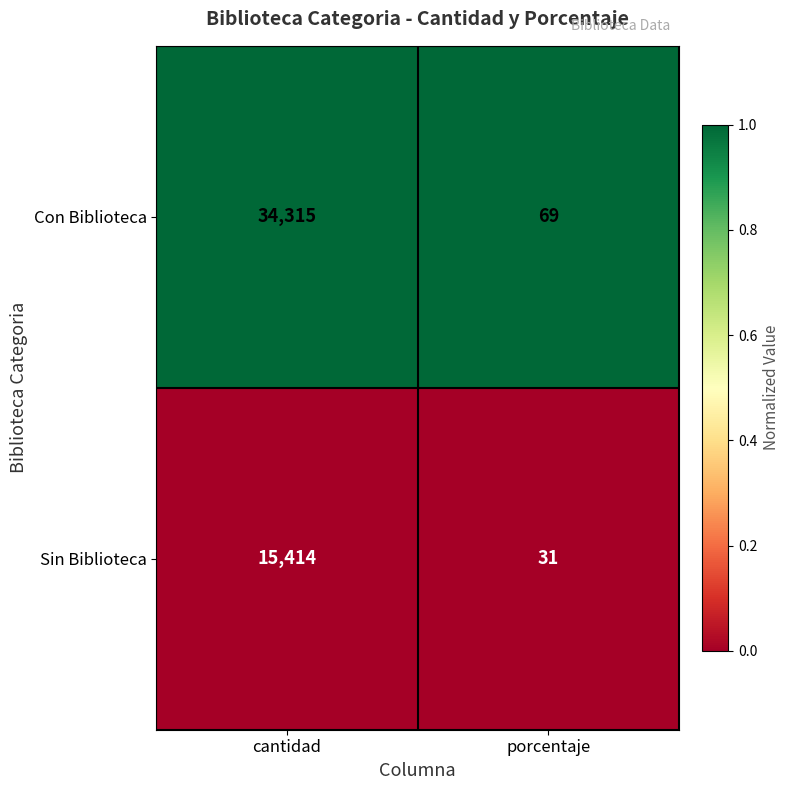

What is the difference between the Sin Biblioteca values at porcentaje and cantidad?

15383